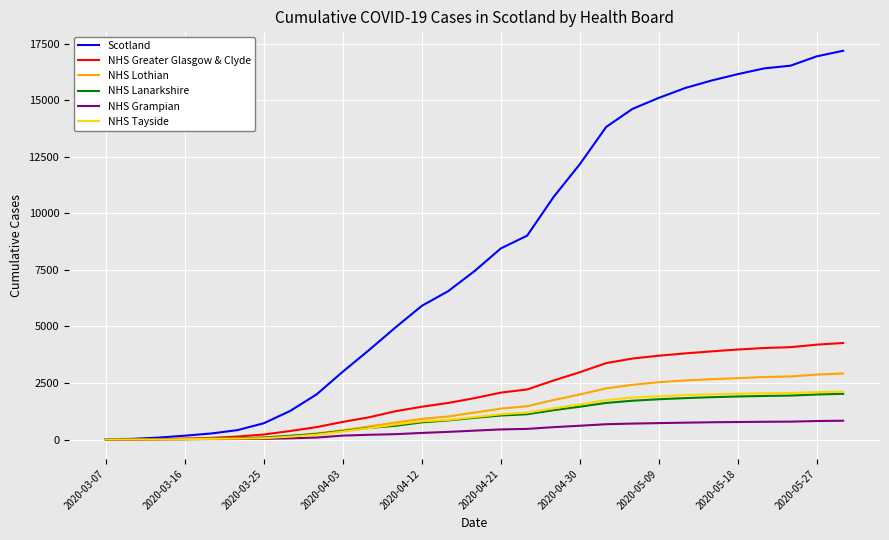

Which series has the largest range (max minus min)?

Scotland